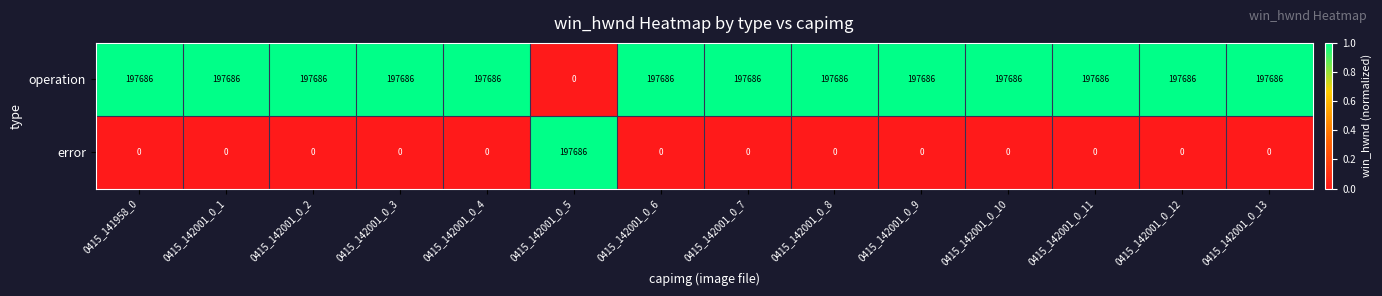

Rank the series at 0415_142001_0_9 from lowest to highest value.

error, operation